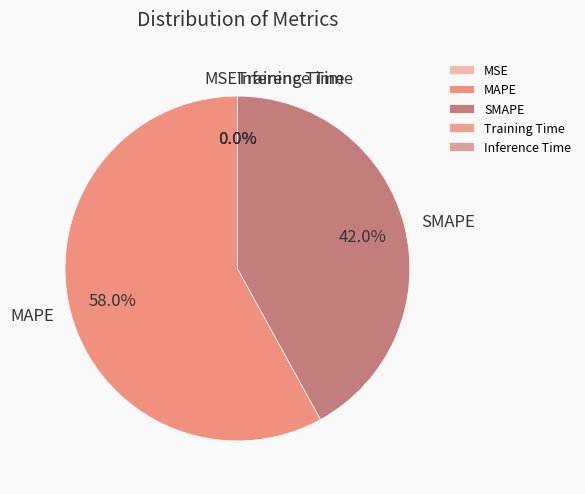

Does MAPE account for over 50% of the chart?

Yes